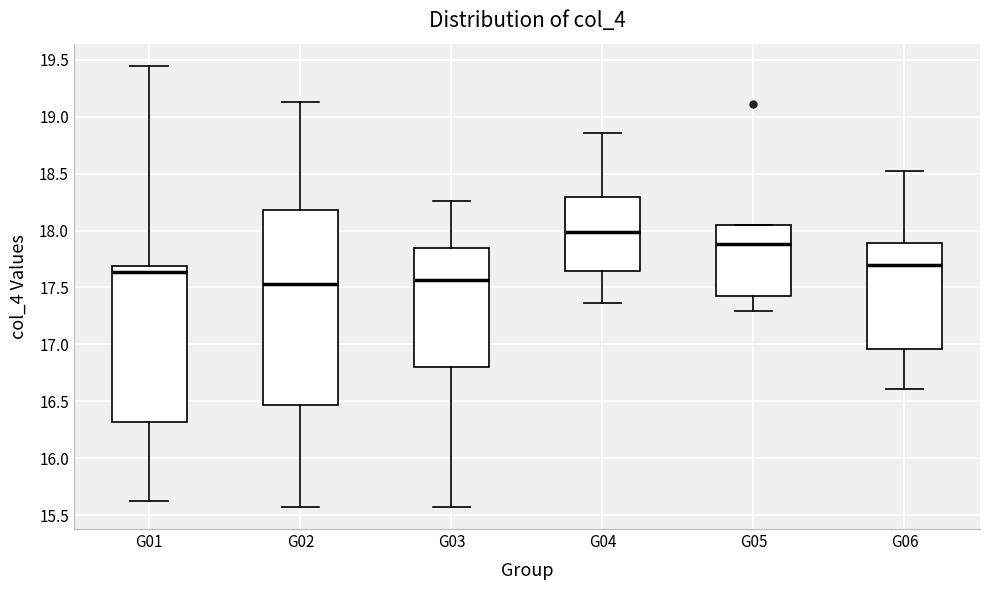

Reading left to right, transcribe this box plot: for each box, give where its median line is, the range the box spans, and where its two whiskers end, as read against the y-axis. The values are not printed on the chart, so give them approximately, as read against the axis.

G01: median 17.65, box 16.30 to 17.70, whiskers 15.60 to 19.45
G02: median 17.55, box 16.45 to 18.20, whiskers 15.55 to 19.15
G03: median 17.55, box 16.80 to 17.85, whiskers 15.55 to 18.25
G04: median 18.00, box 17.65 to 18.30, whiskers 17.35 to 18.85
G05: median 17.90, box 17.40 to 18.05, whiskers 17.30 to 18.05
G06: median 17.70, box 16.95 to 17.90, whiskers 16.60 to 18.55